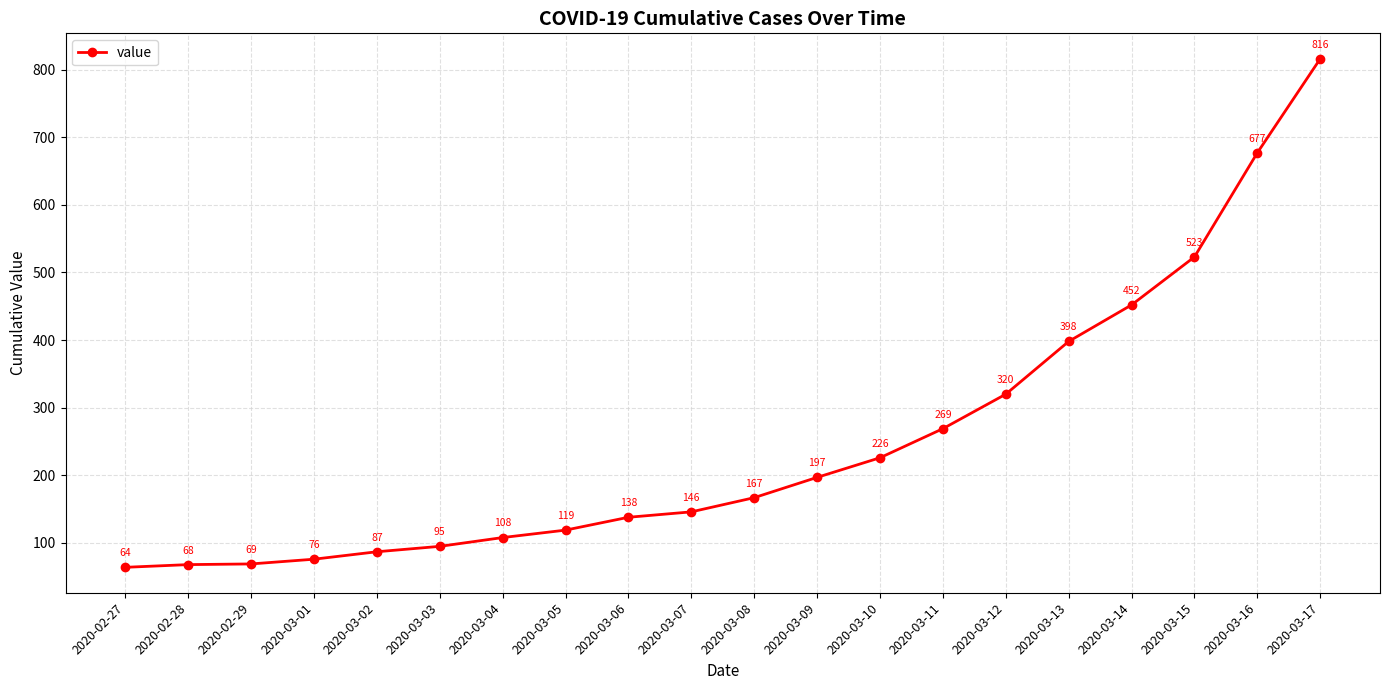

Between 2020-03-03 and 2020-03-11, which is larger?

2020-03-11